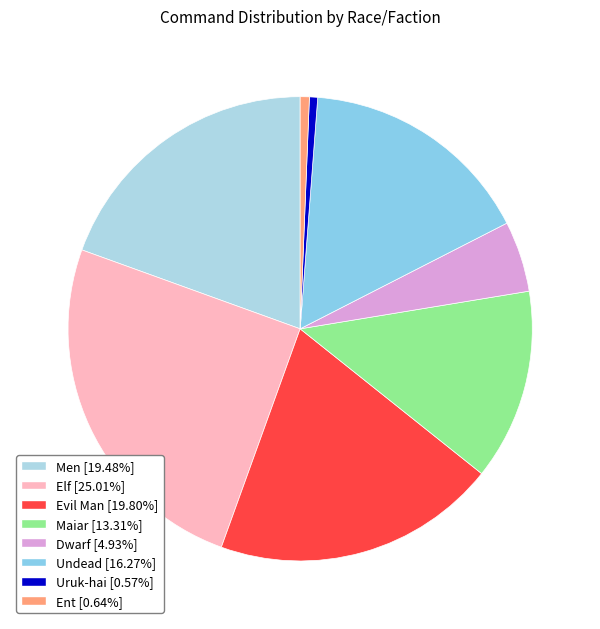

Between Elf and Uruk-hai, which is larger?

Elf